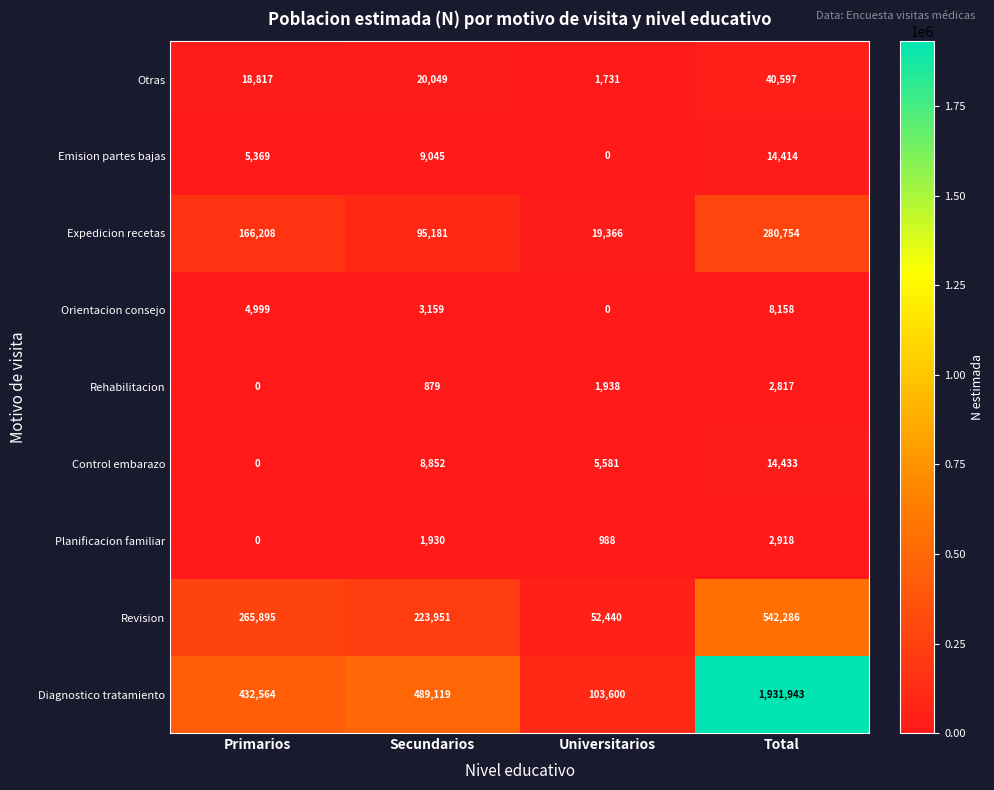

Read the Revision value at Secundarios, to the nearest 10.

223950